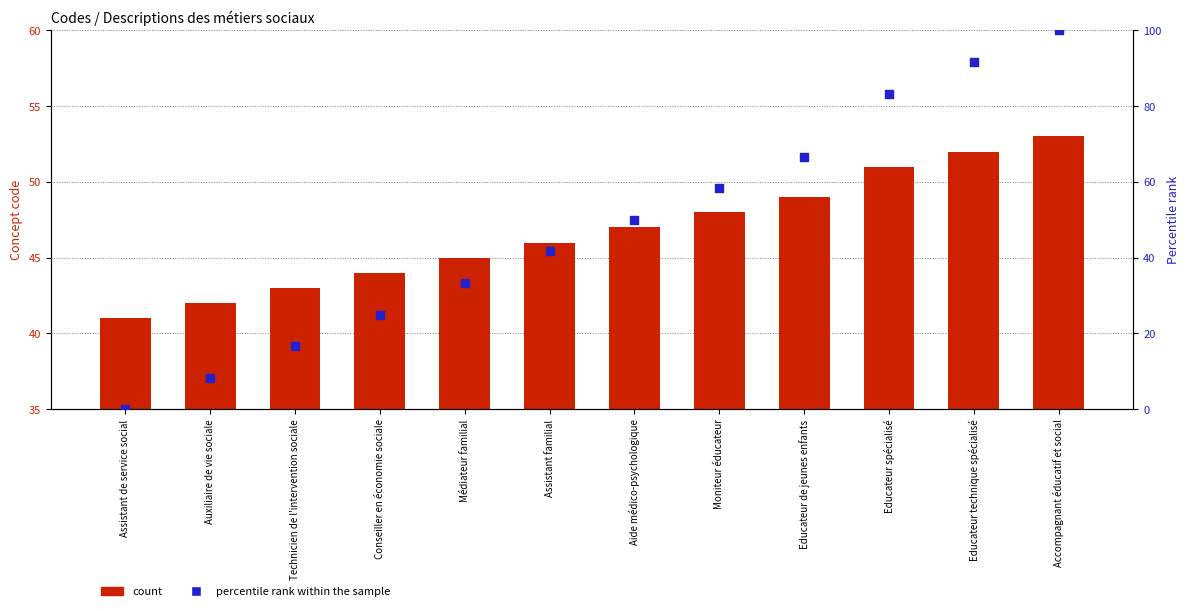

What are all the series names shown in the legend?

count, percentile rank within the sample